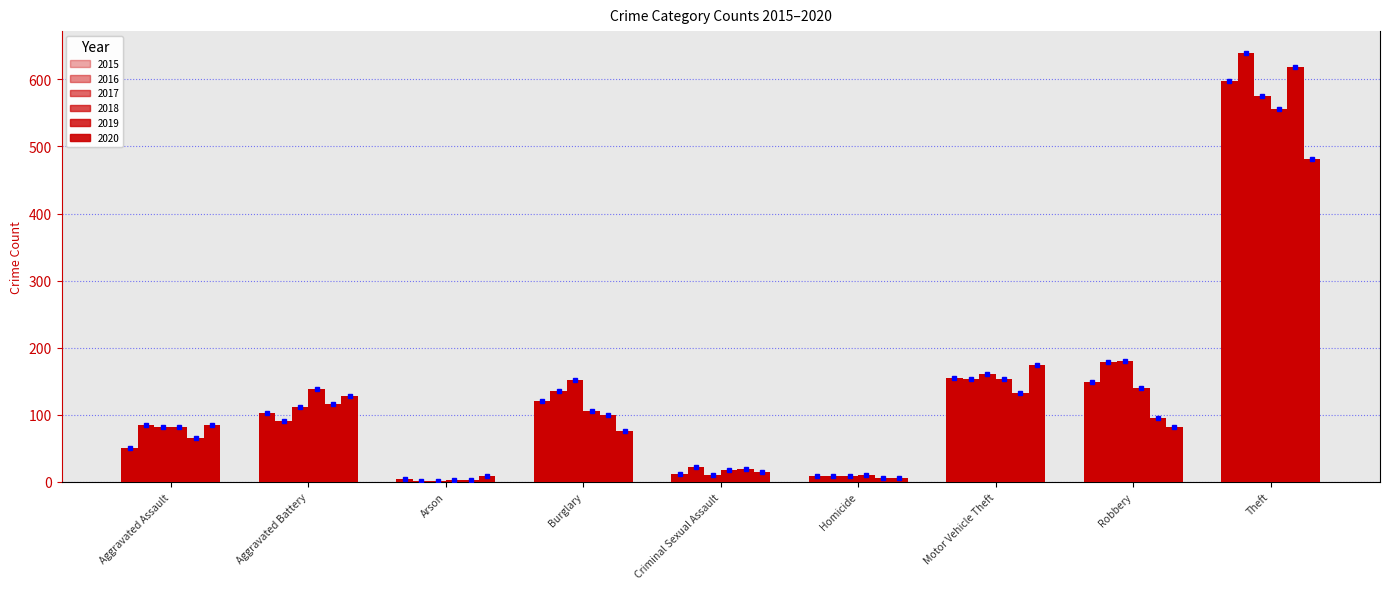

Which series changed the most between Arson and Burglary?

2017